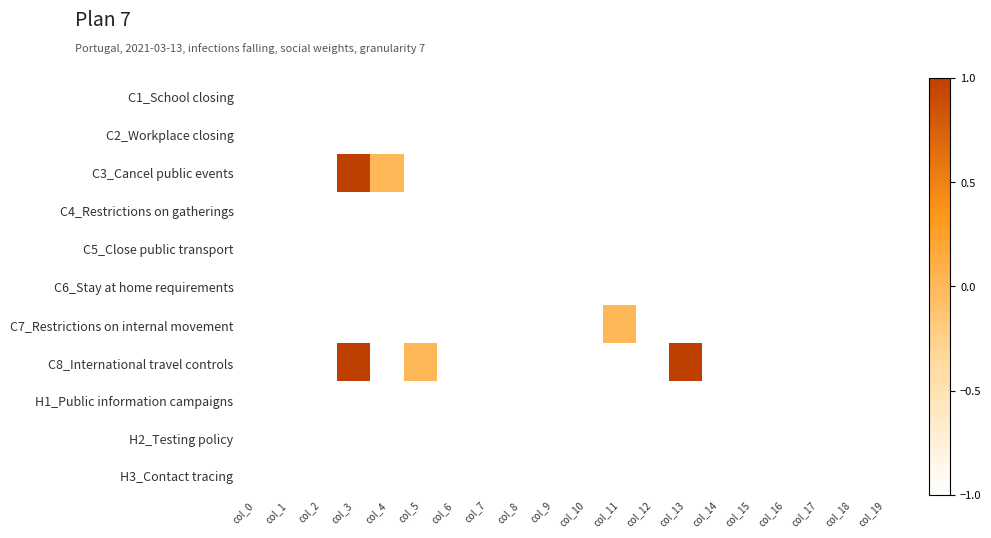

List the series in order of their peak value, highest first.

C3_Cancel public events, C8_International travel controls, C7_Restrictions on internal movement, C1_School closing, C2_Workplace closing, C4_Restrictions on gatherings, C5_Close public transport, C6_Stay at home requirements, H1_Public information campaigns, H2_Testing policy, H3_Contact tracing